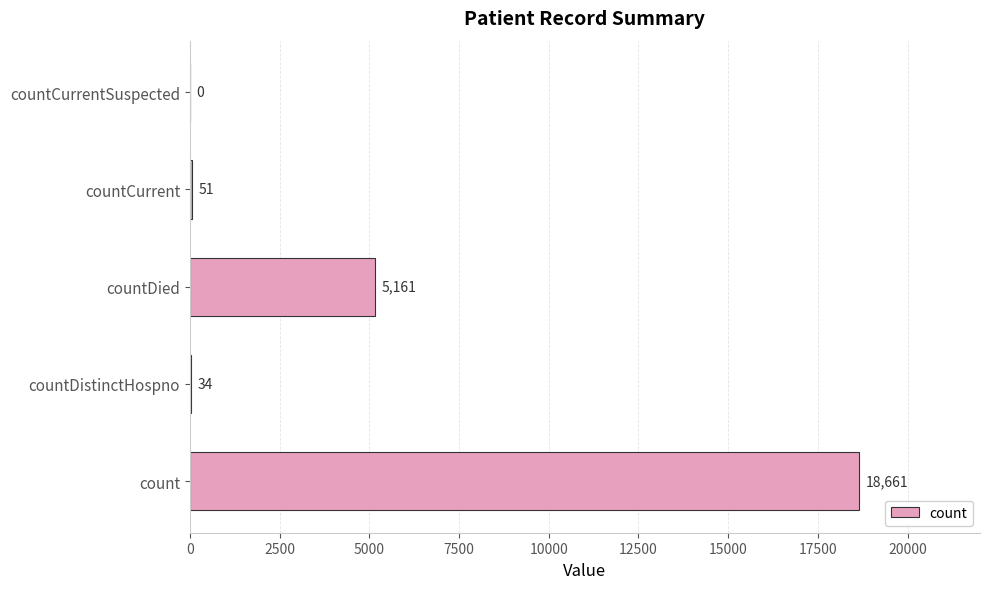

Is it true that the value at countDistinctHospno is 34?

True